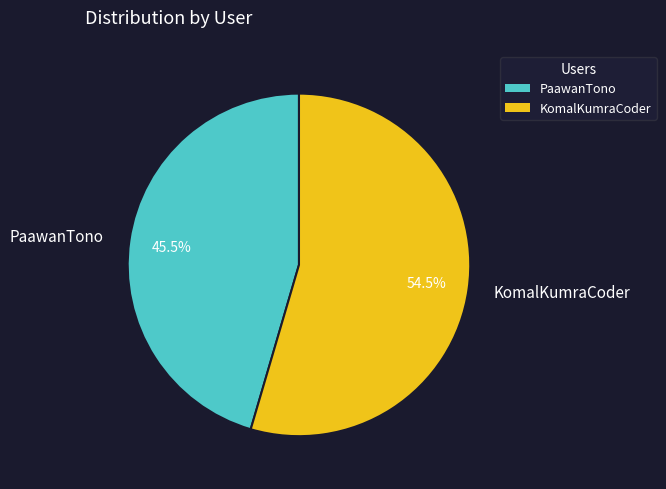

Between KomalKumraCoder and PaawanTono, which is larger?

KomalKumraCoder